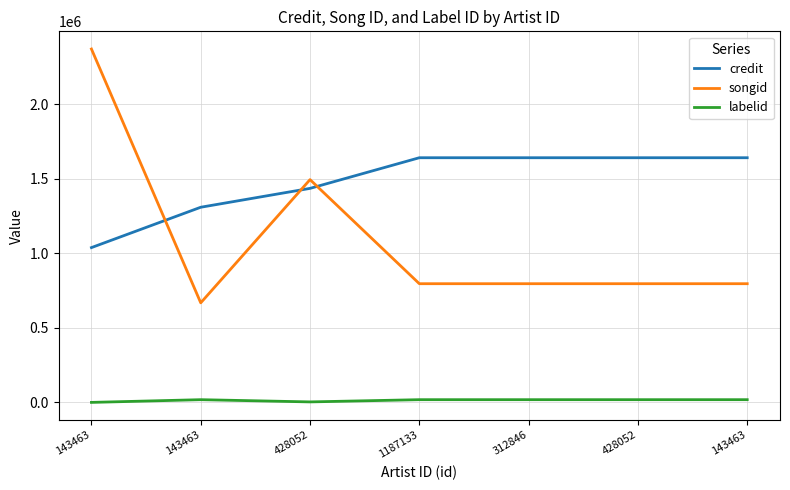

What are all the series names shown in the legend?

credit, songid, labelid